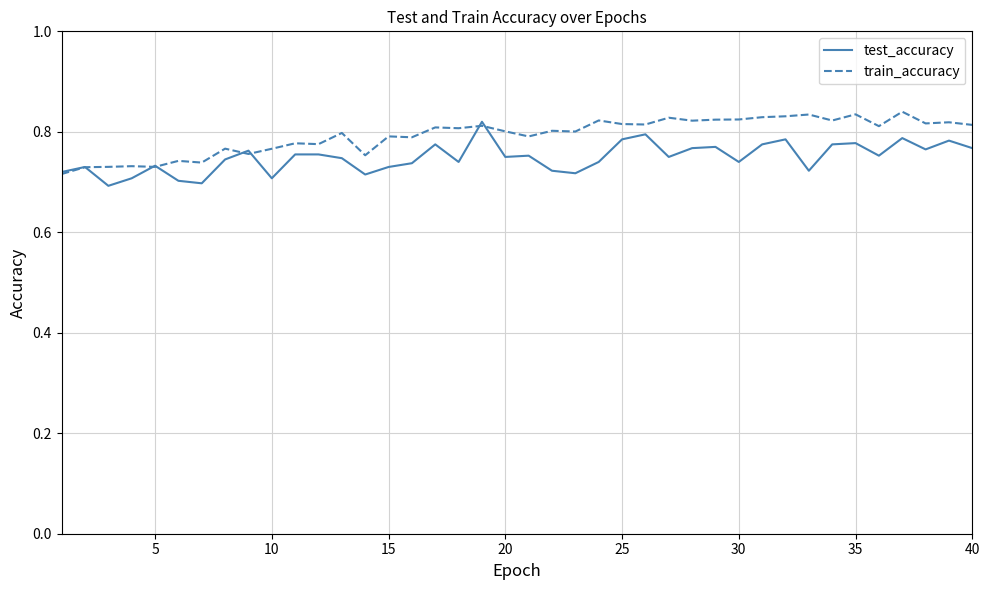

List the series in order of their overall mean, highest first.

train_accuracy, test_accuracy